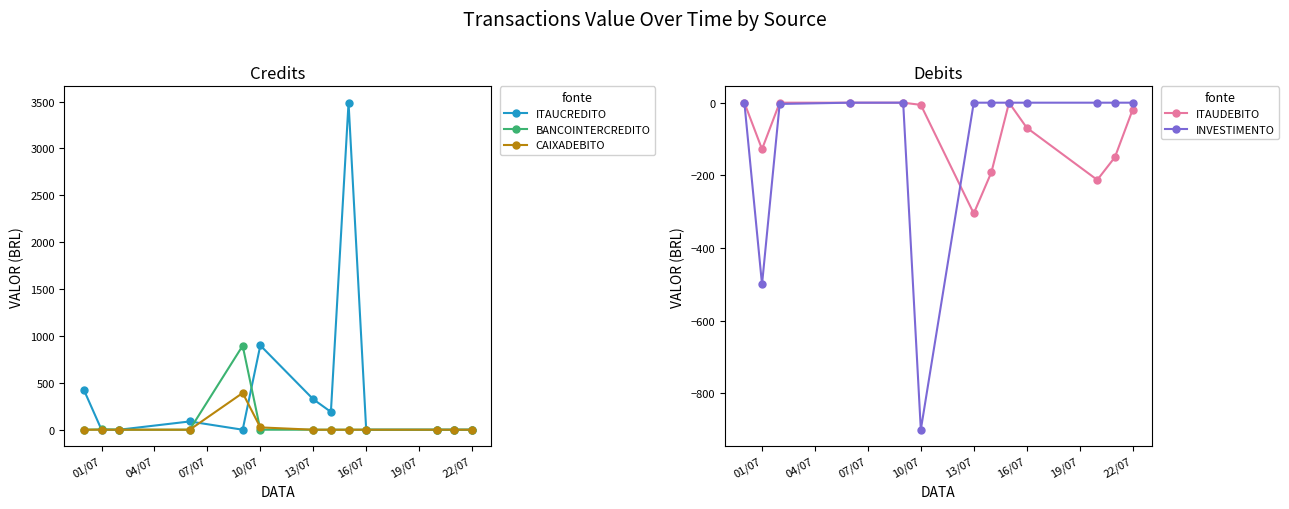

The value of ITAUDEBITO at 10/07 is -6.0. True or false?

True